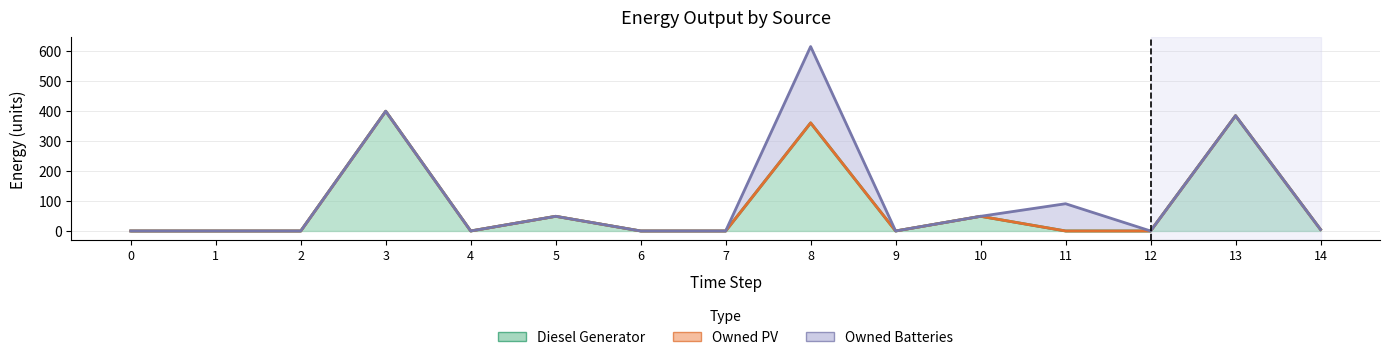

Which series has the widest spread of values?

Diesel Generator